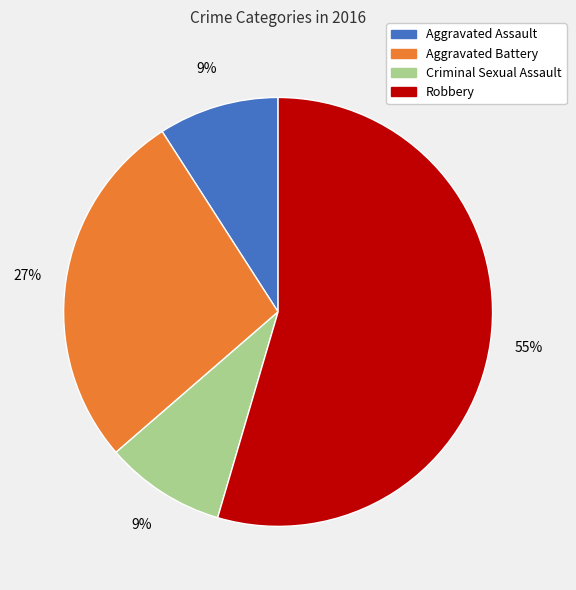

To the nearest percent, what is the average slice percentage?

25%